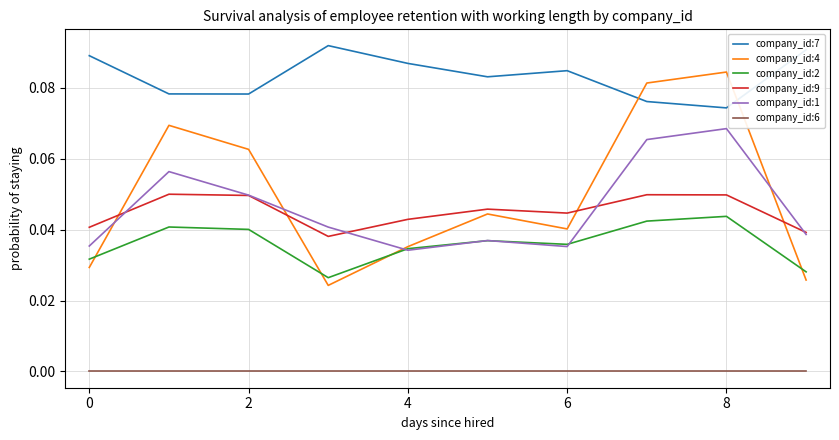

Which series has the largest range (max minus min)?

company_id:4